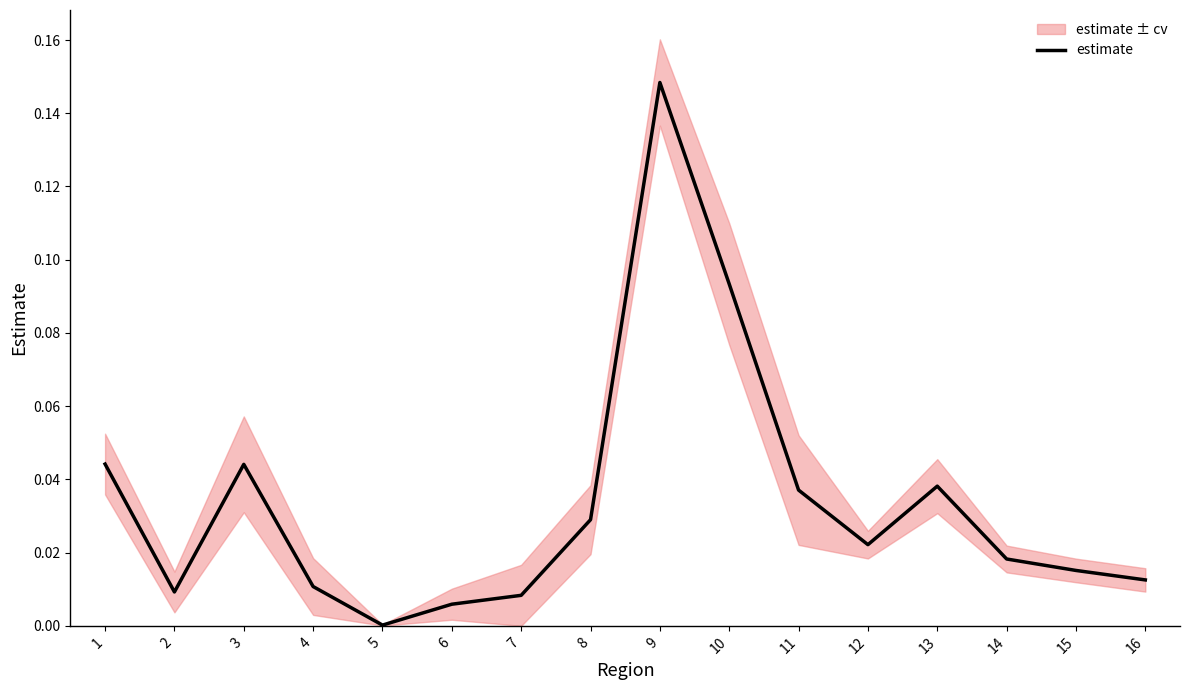

What is the value of the 9th point from the left?

0.1